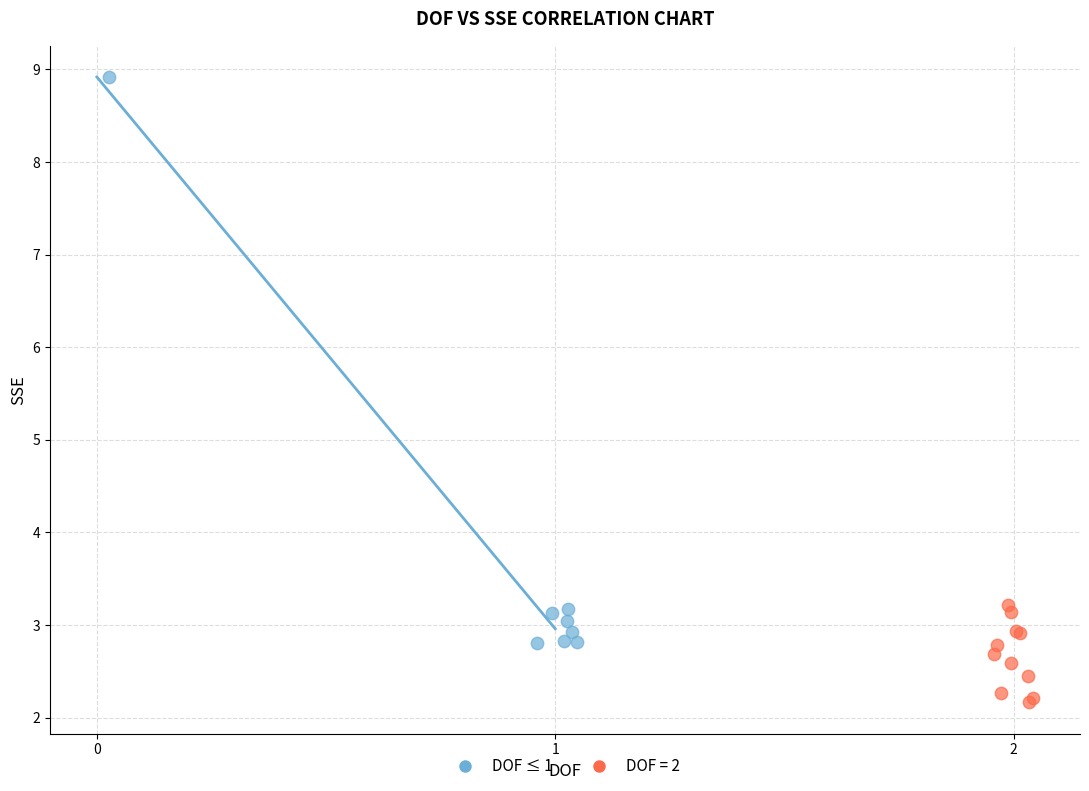

Which series reaches the minimum Y coordinate?

DOF = 2